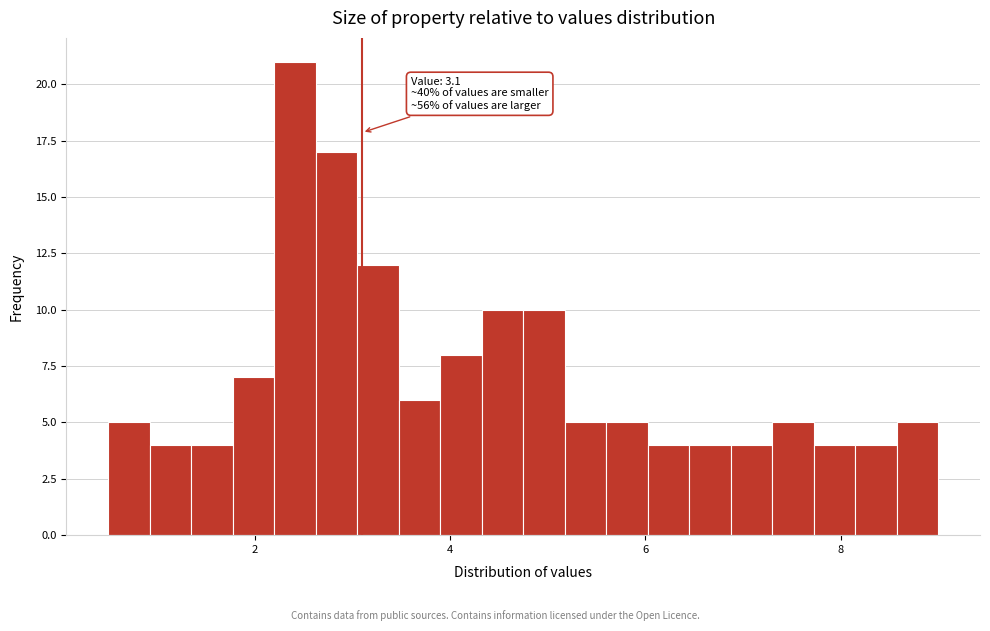

Read against the x-axis, roughly where is the centre of the tallest bar?

2.4